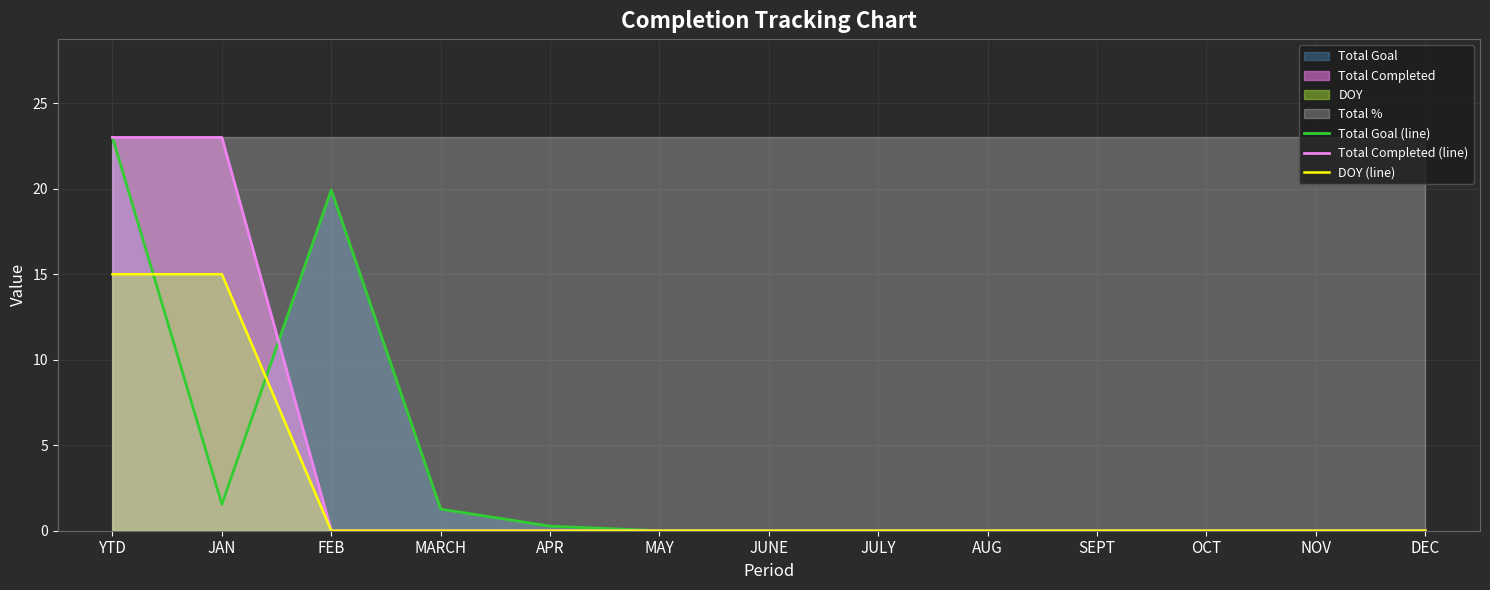

How many data points in Total Completed (line) are above 0?

2